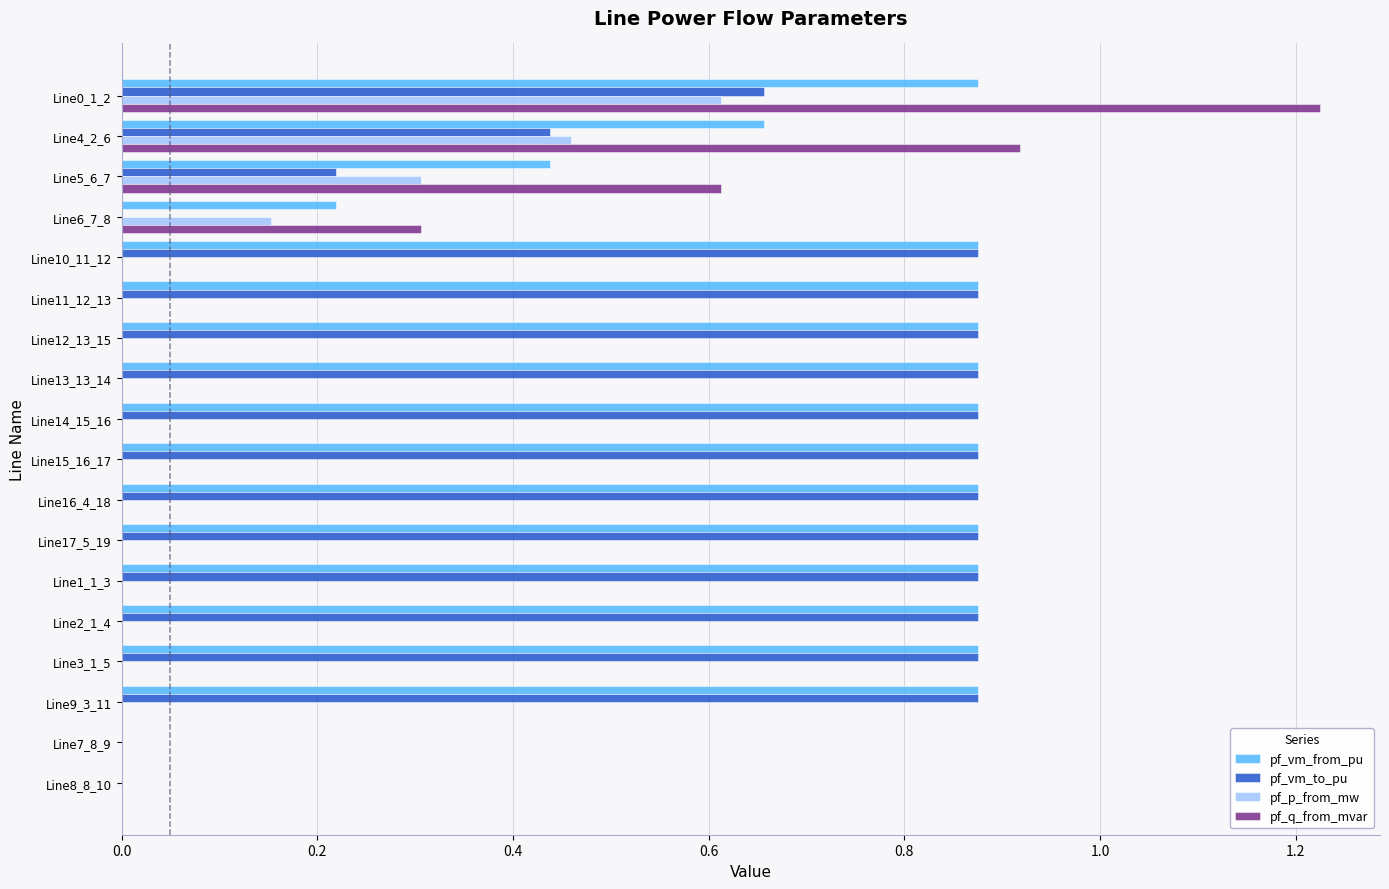

What is the sum of all pf_p_from_mw values?

1.5